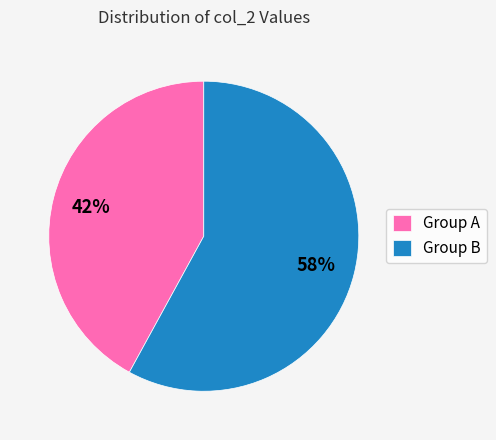

To the nearest percent, what is the difference between the largest and smallest slice percentages?

16%